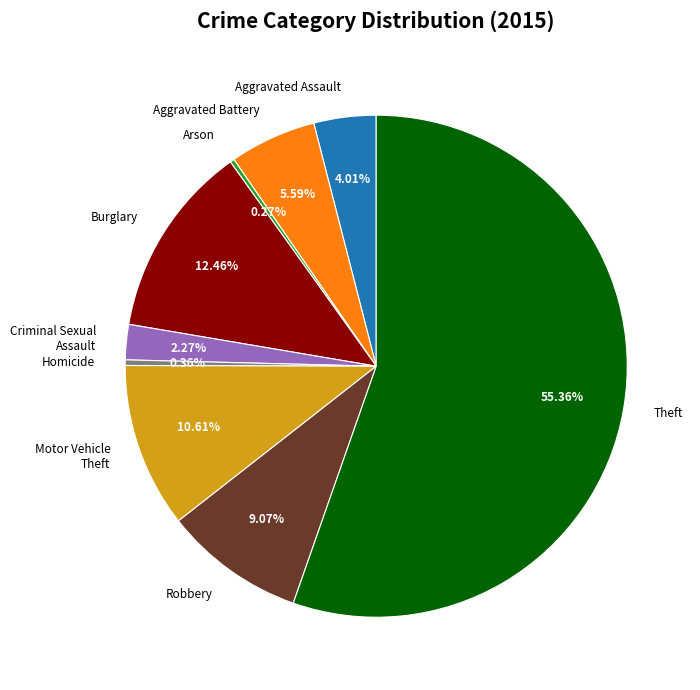

Which has a higher value, Burglary or Aggravated Battery?

Burglary